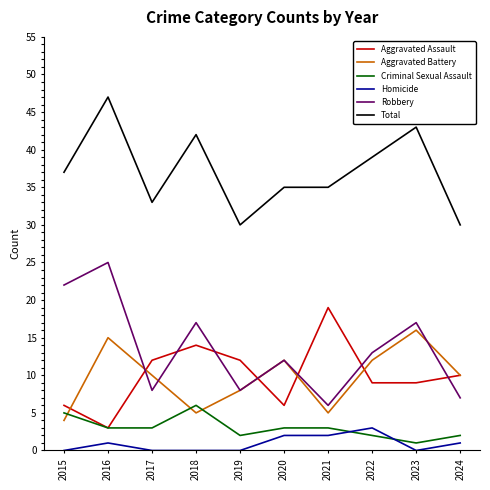

Is this an area chart (filled region under the line)?

No